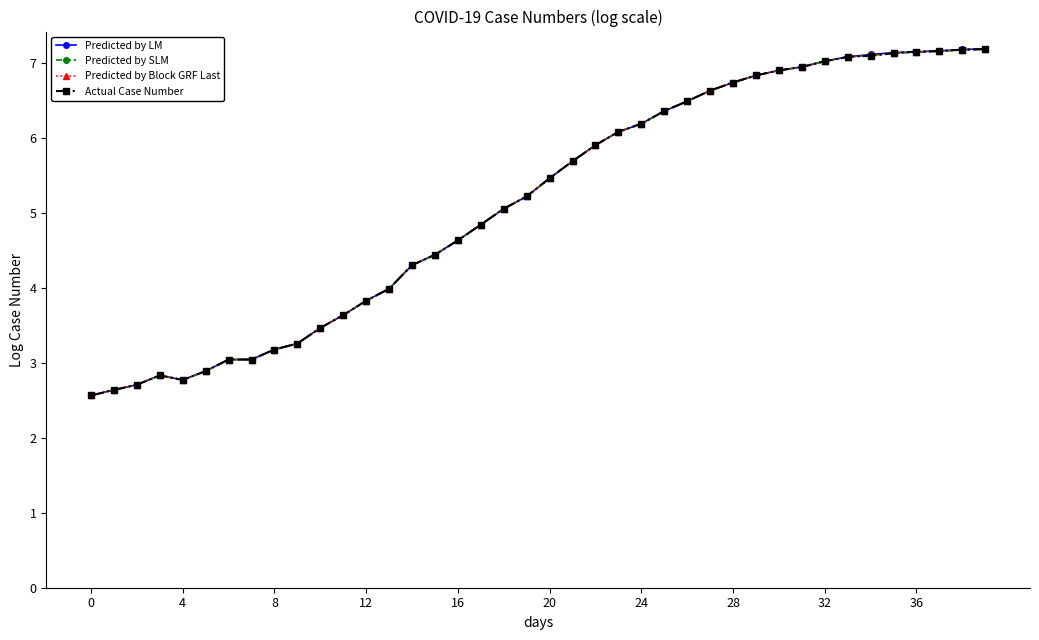

What is the sum of all Predicted by LM values?

205.6